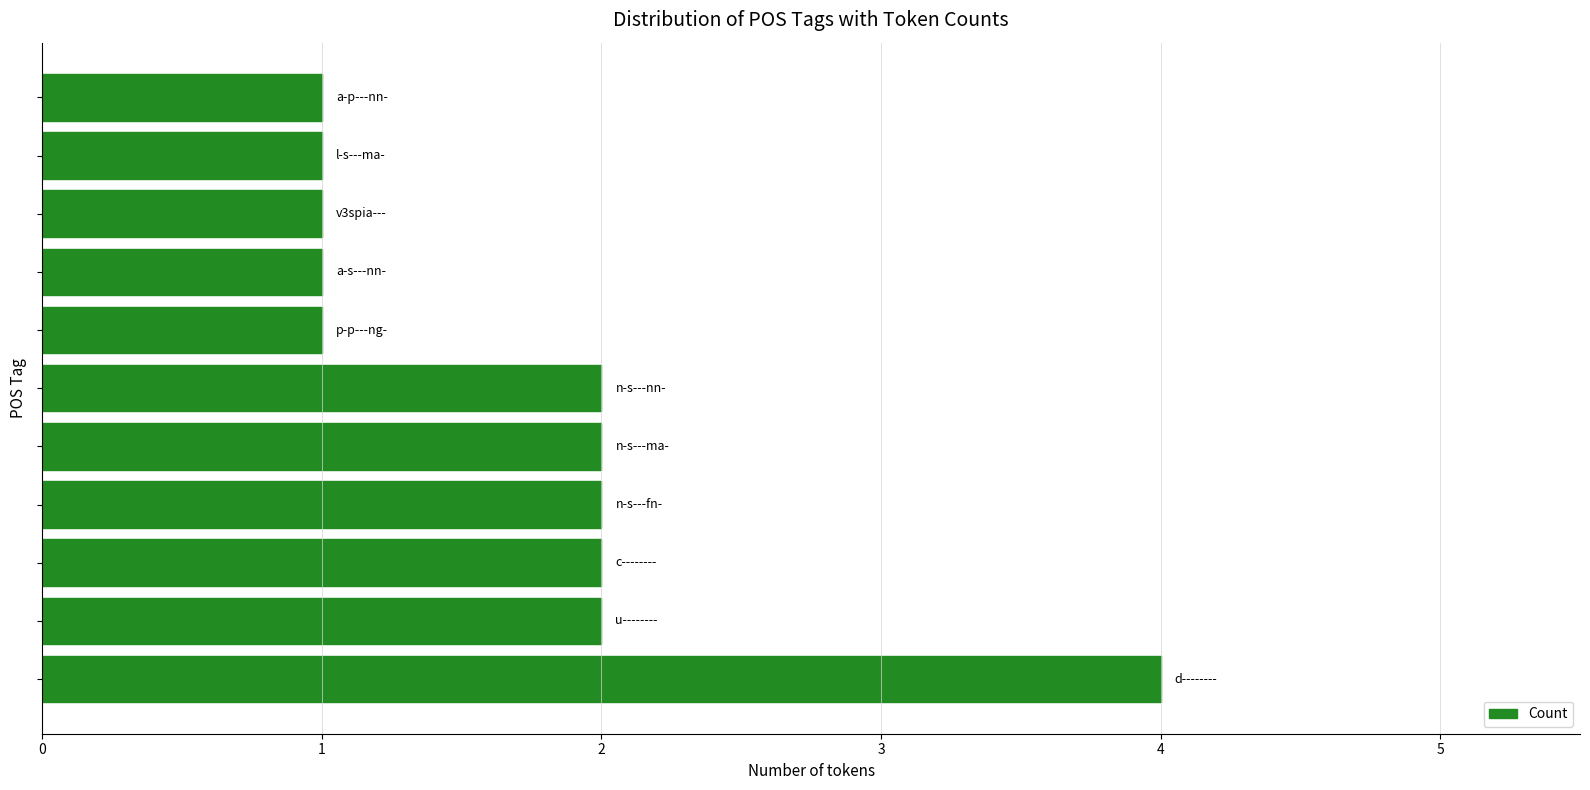

What is the minimum value shown in the chart?

1